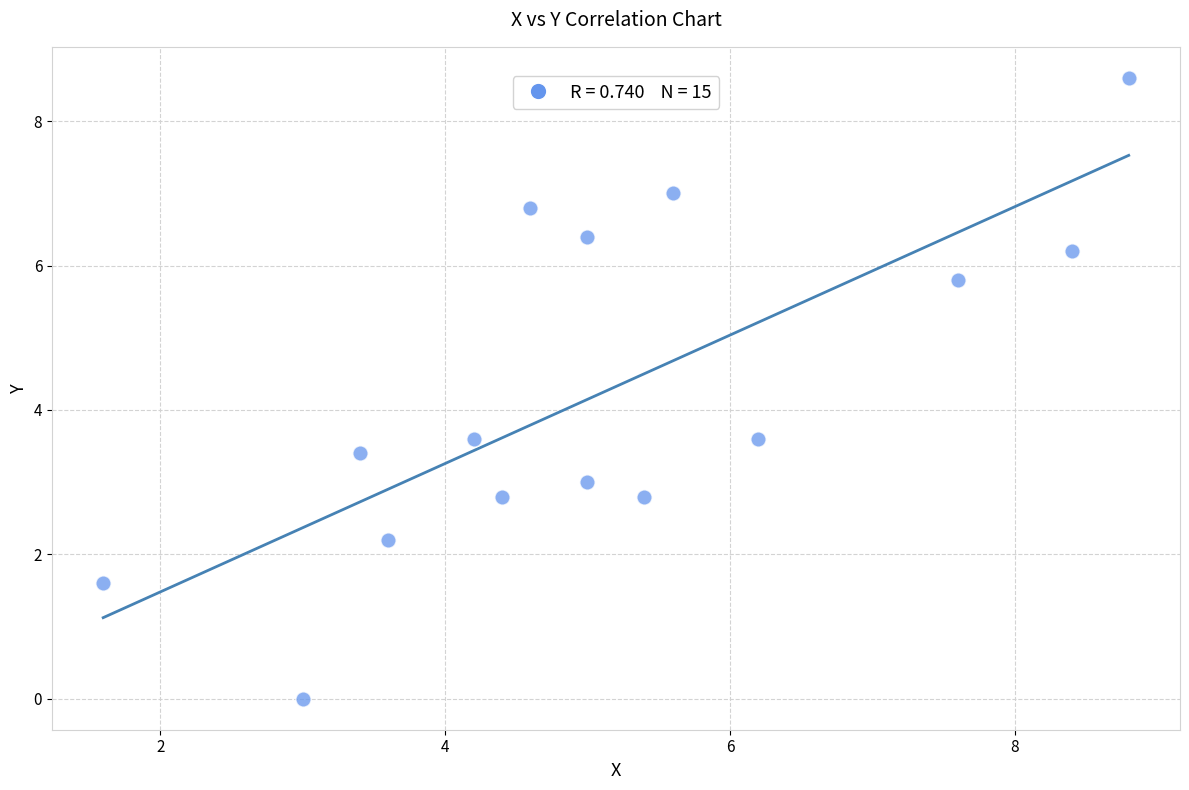

What is the range of Y values (max minus min)?

8.6